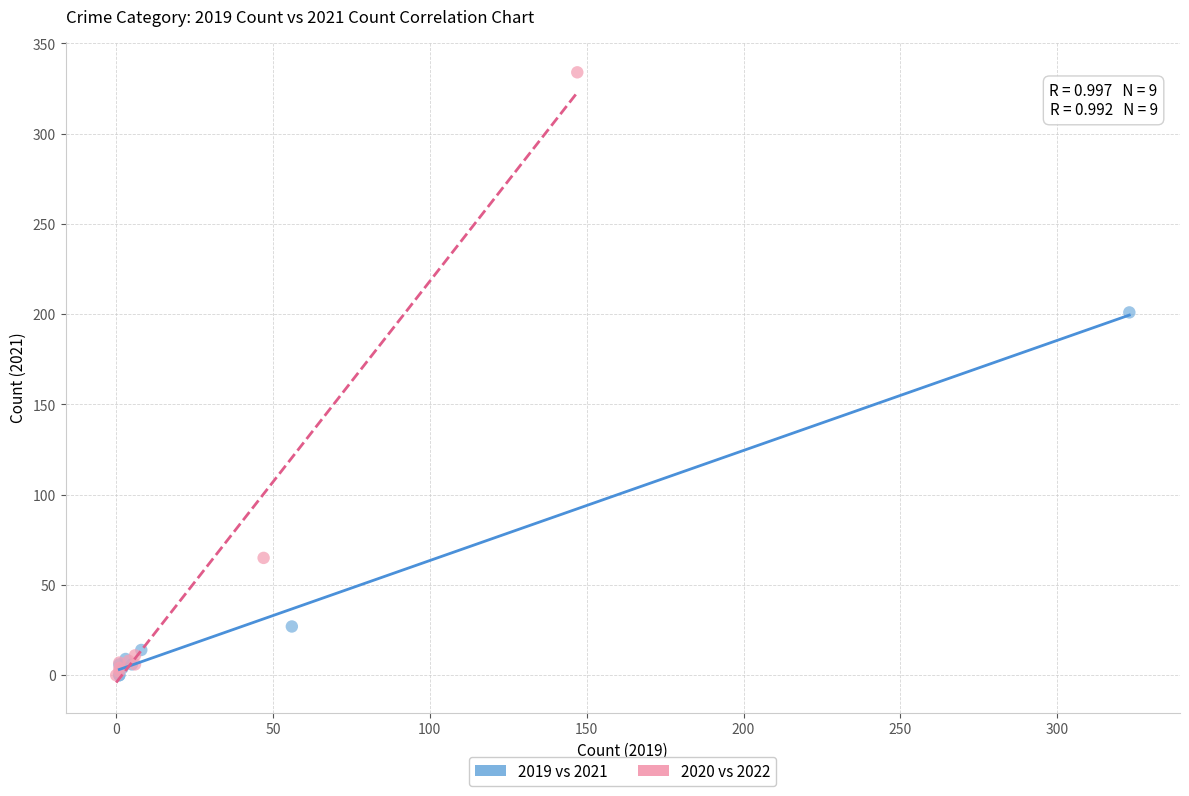

Which series has the largest Y range (max minus min)?

2020 vs 2022